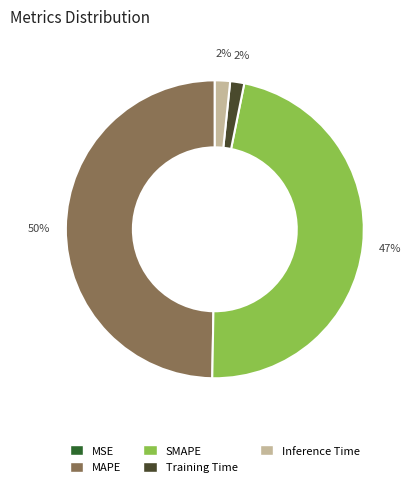

To the nearest percent, what is the average slice percentage?

20%